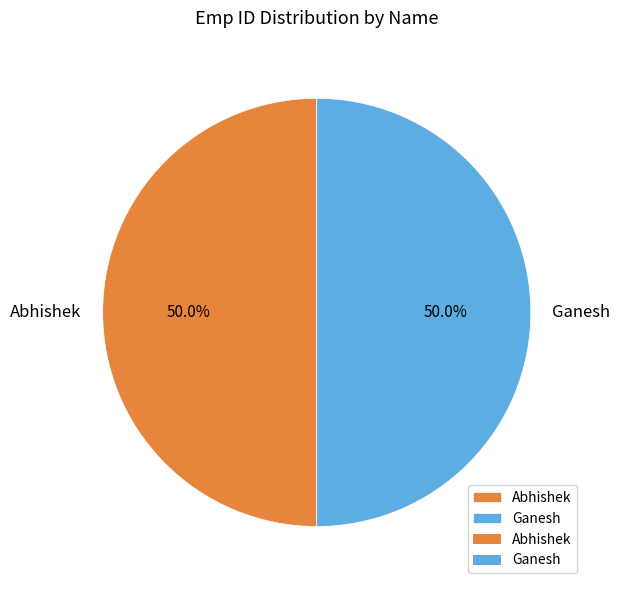

To the nearest percent, what percentage of the pie is Abhishek?

50%